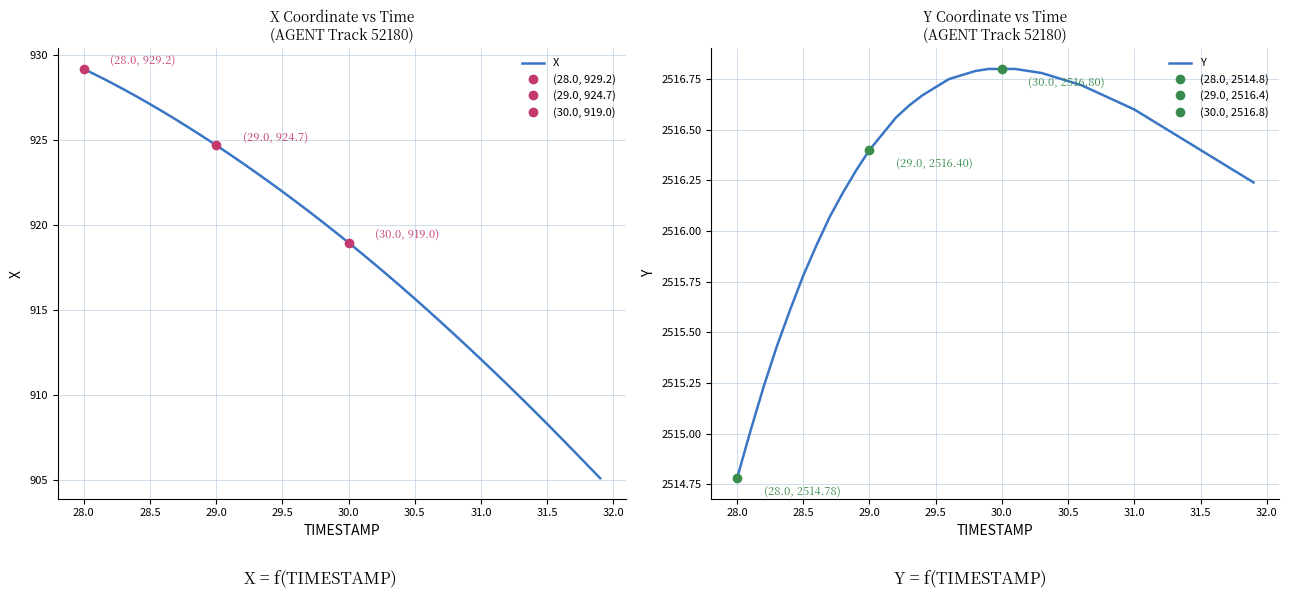

What are all the series names shown in the legend?

X, Y